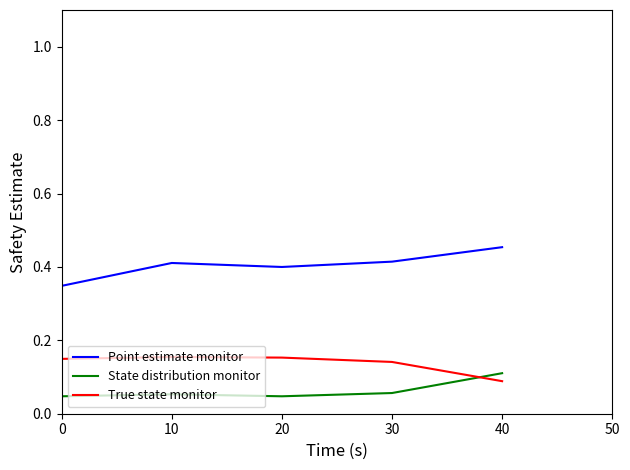

Does the chart display data point markers on the line(s)?

No